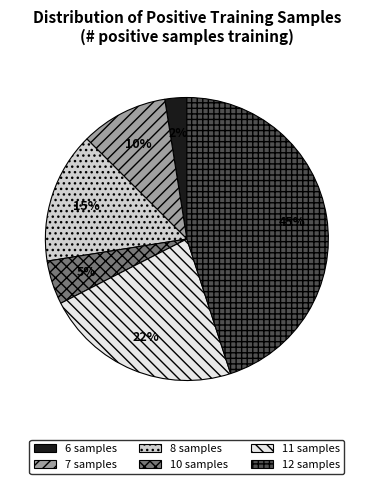

To the nearest percent, what is the difference between the largest and smallest slice percentages?

43%